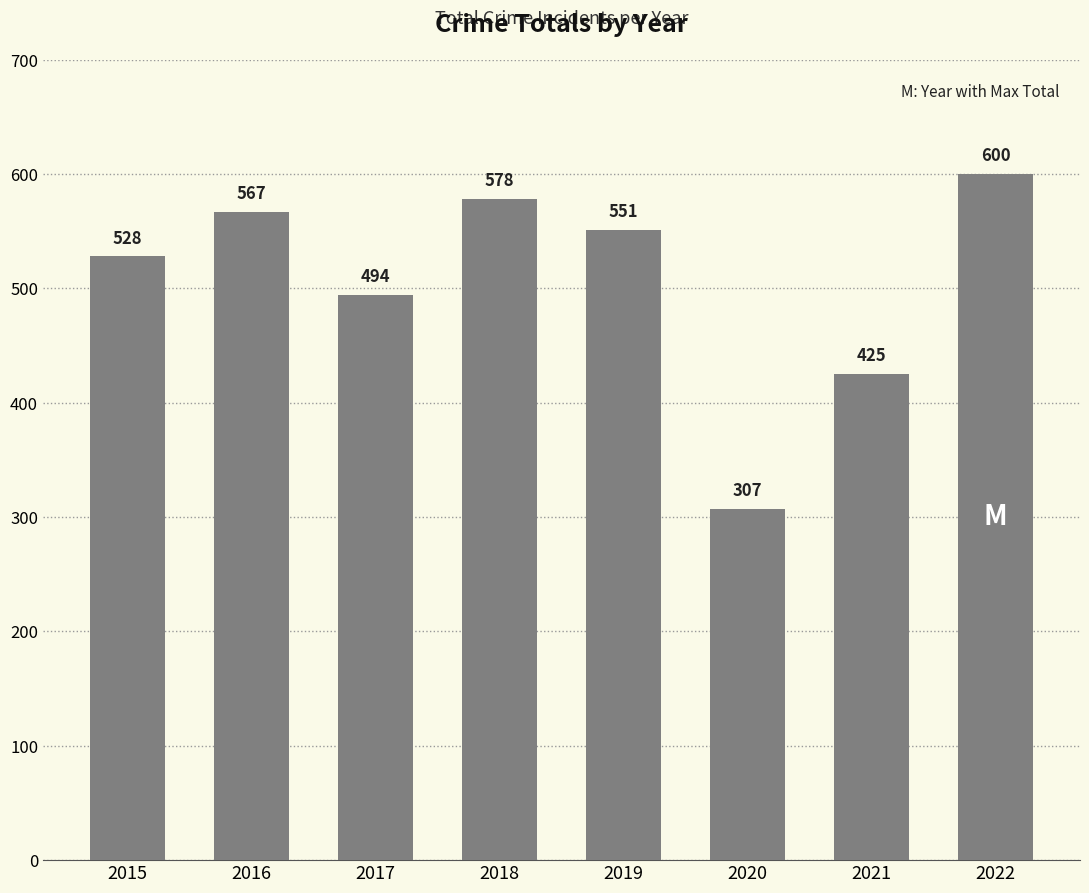

Where does the data first go above 551?

2016